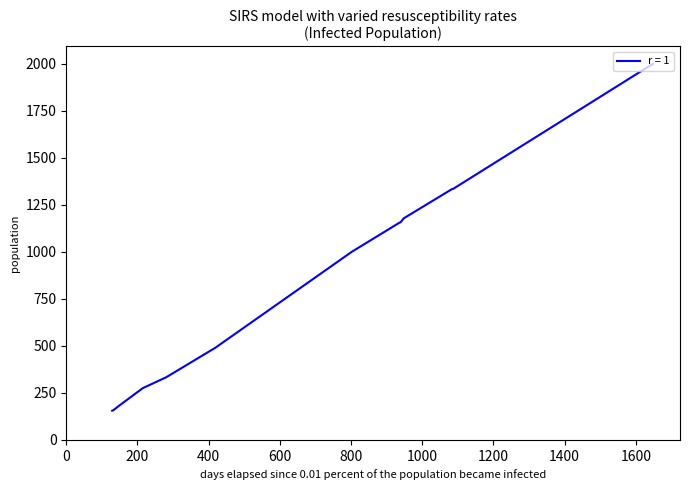

What is the minimum value shown in the chart?

155